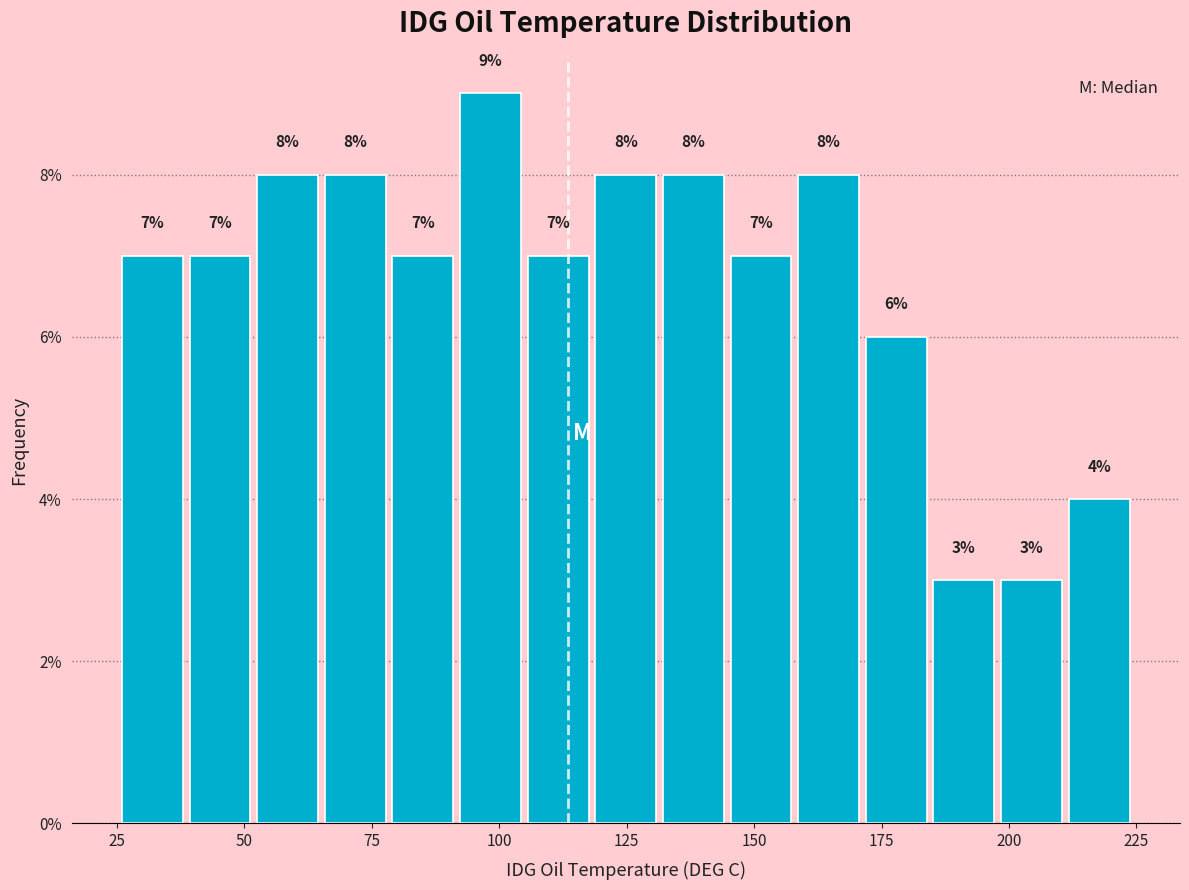

Around what value on the x-axis is the tallest bar? Give the approximate position of its centre, as read against the axis.

100